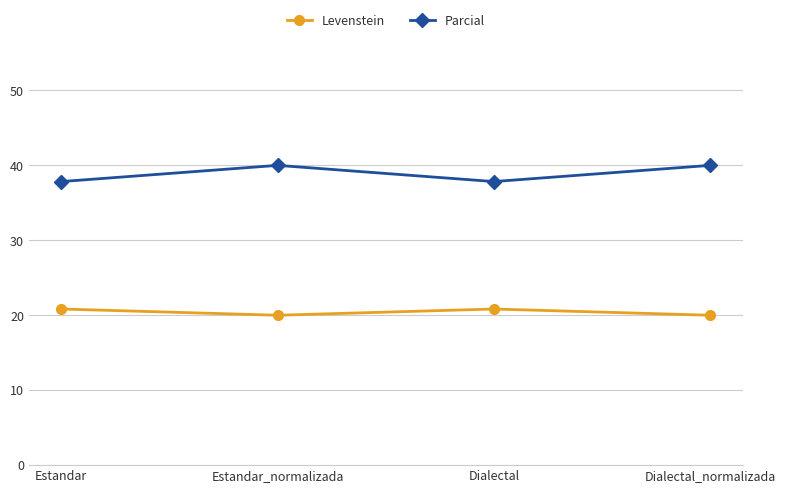

At how many categories does at least one series exceed 29?

4